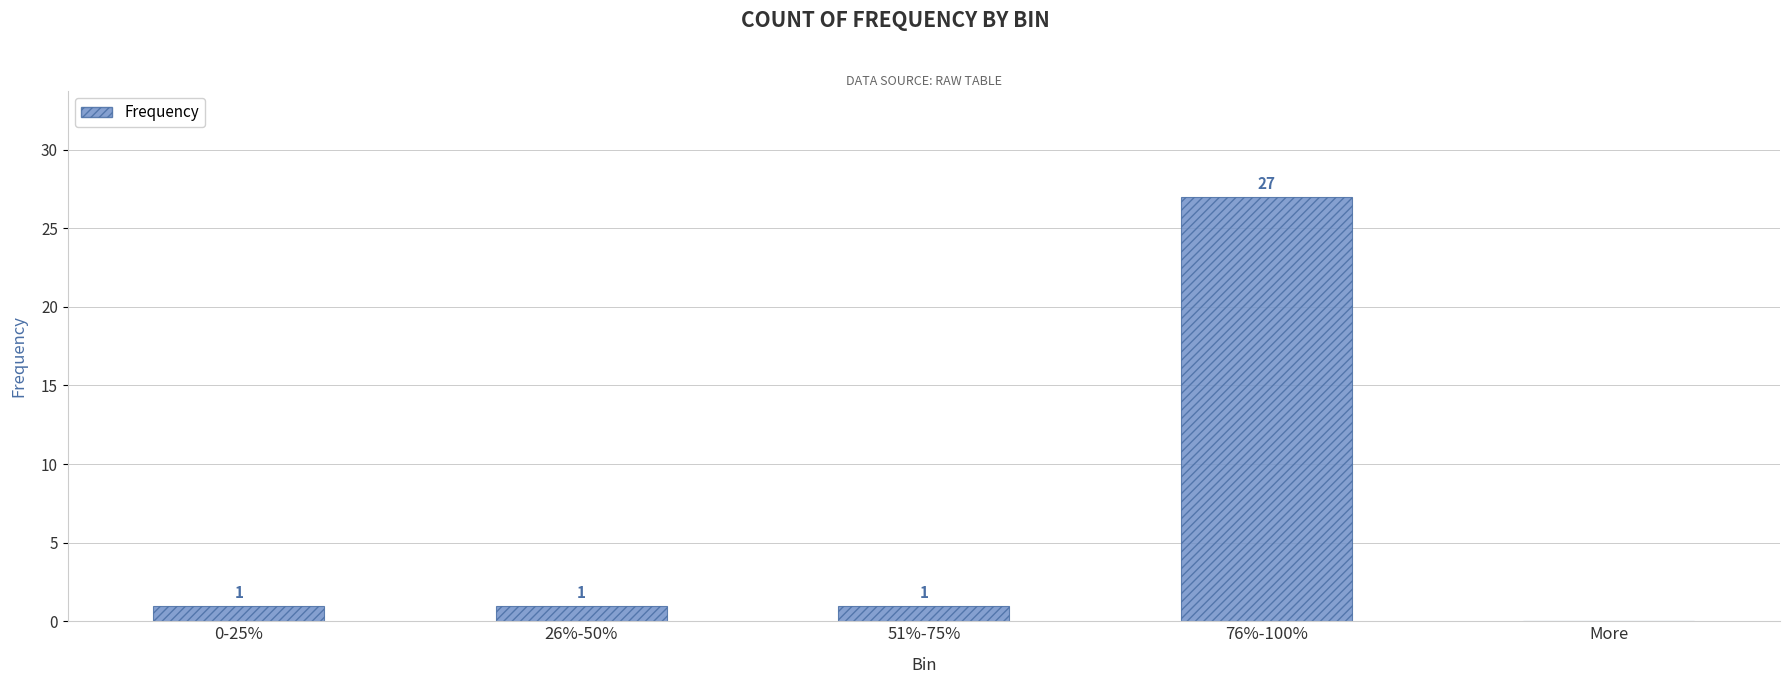

True or false: the data shows 14 at 76%-100%.

False